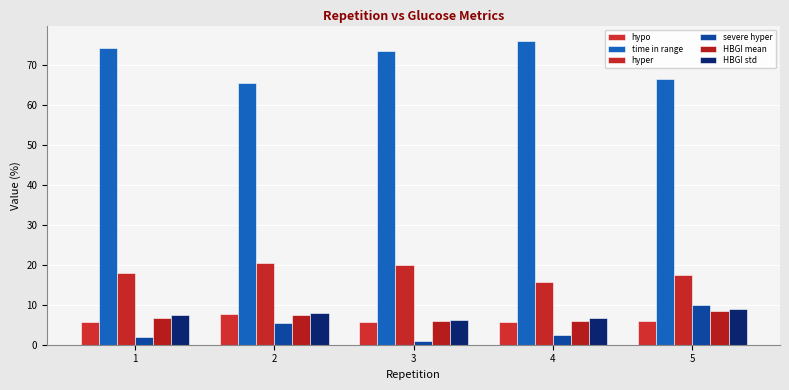

What is the difference between the maximum and minimum values in the hypo series?

2.0